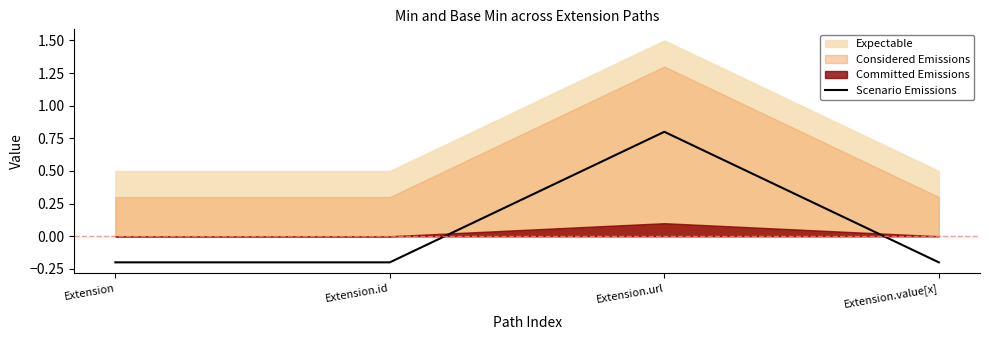

Reading left to right, what are all the values shown in this chart?

-0.2	-0.2	0.8	-0.2